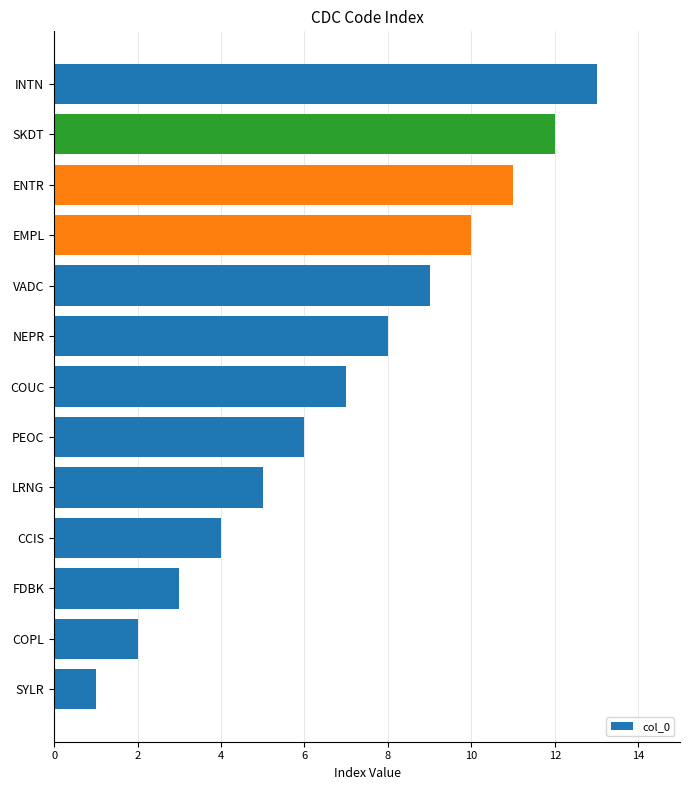

The value at COPL is 1. True or false?

False